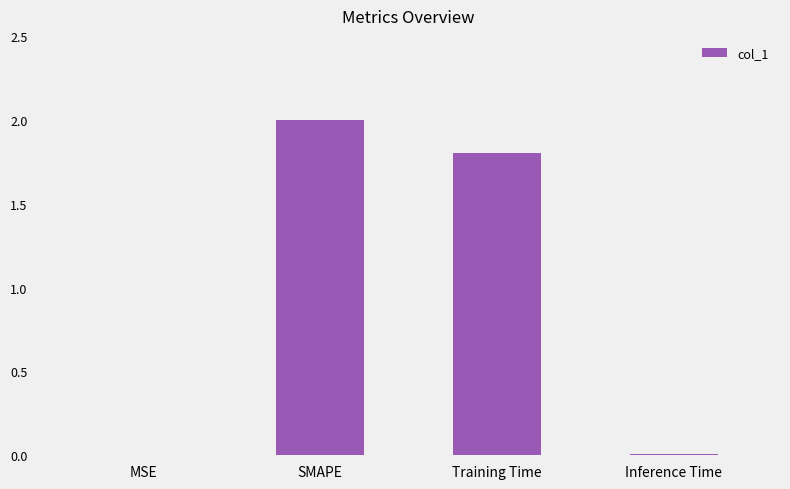

What is the greatest value displayed?

2.0